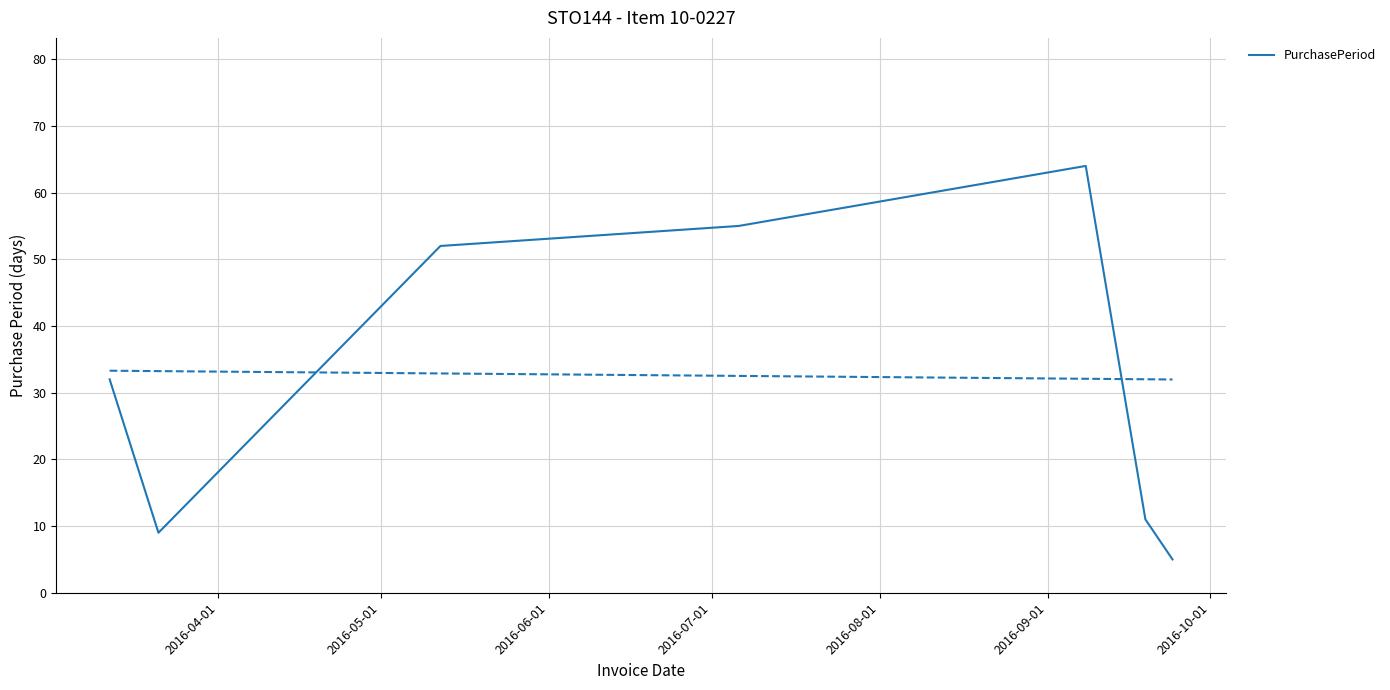

Count the number of values greater than 32.

3